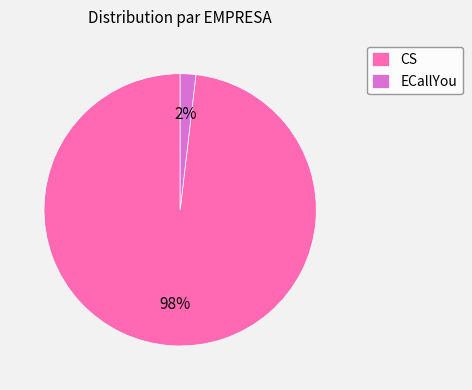

To the nearest percent, what portion does ECallYou represent?

2%